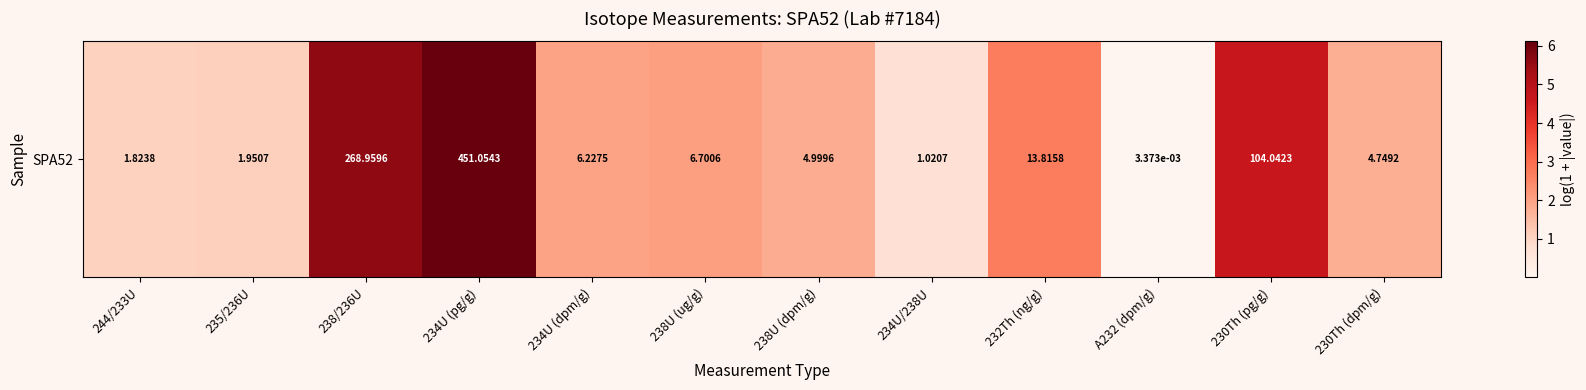

What is the difference between the maximum and second lowest values?

5.4